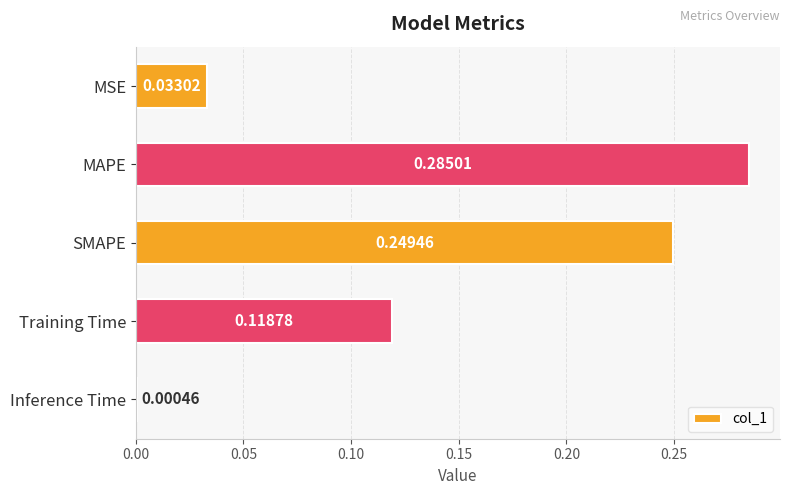

Which label corresponds to the largest value in the chart?

MAPE